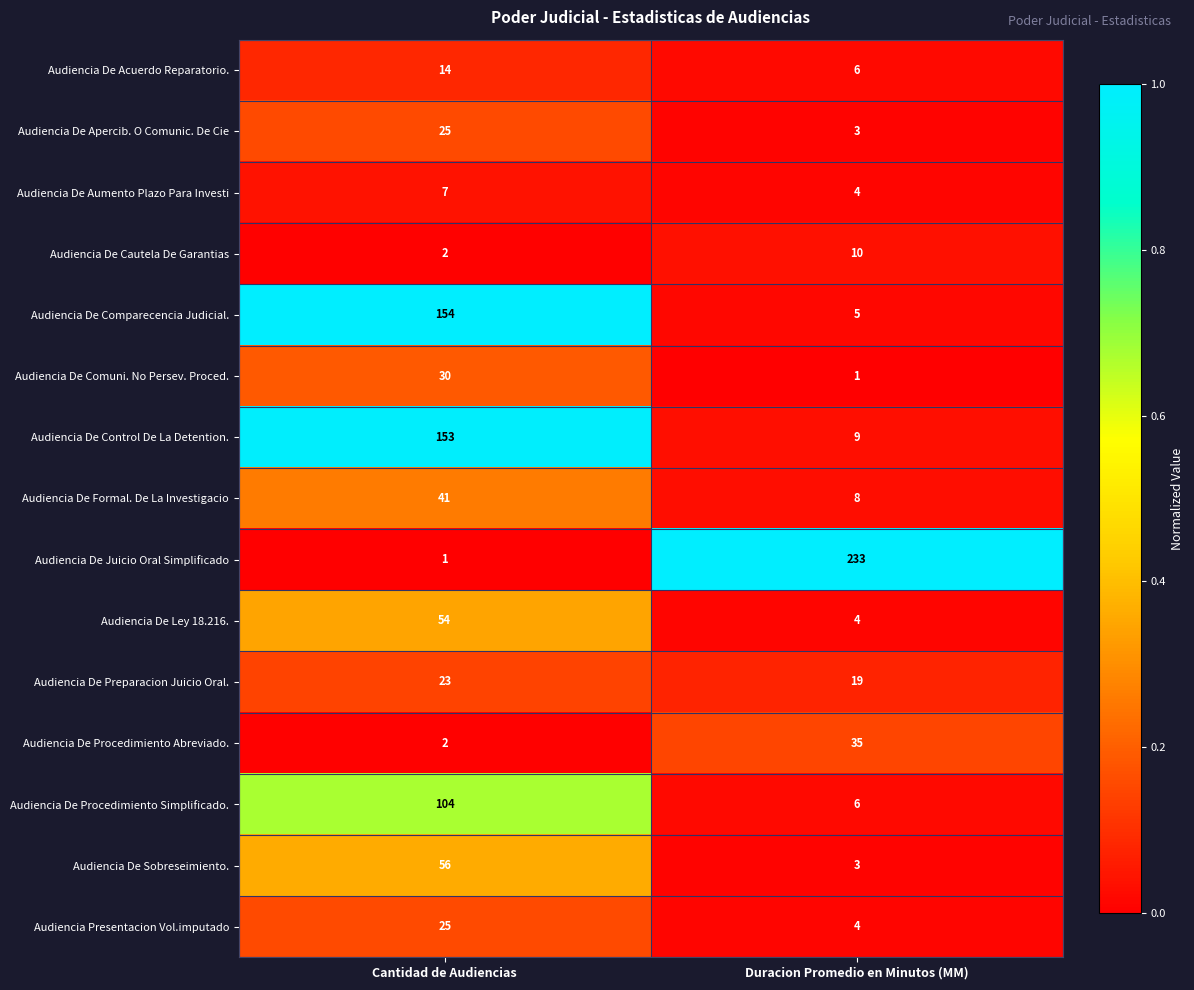

Rank the categories by Audiencia De Procedimiento Abreviado. value from highest to lowest.

Duracion Promedio en Minutos (MM), Cantidad de Audiencias